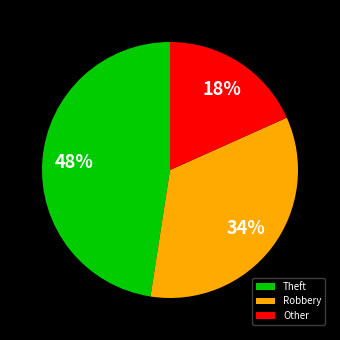

Rank the categories by value from highest to lowest.

Theft, Robbery, Other